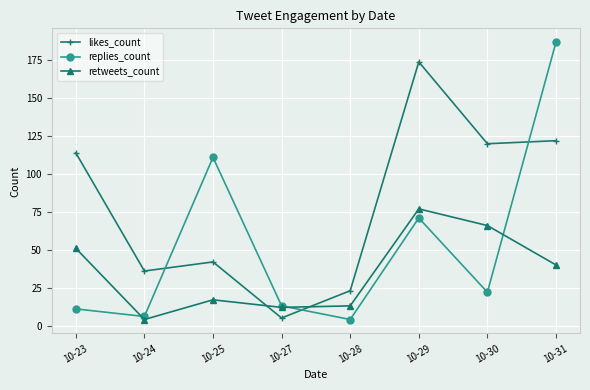

At which label is likes_count closest to 89?

10-23